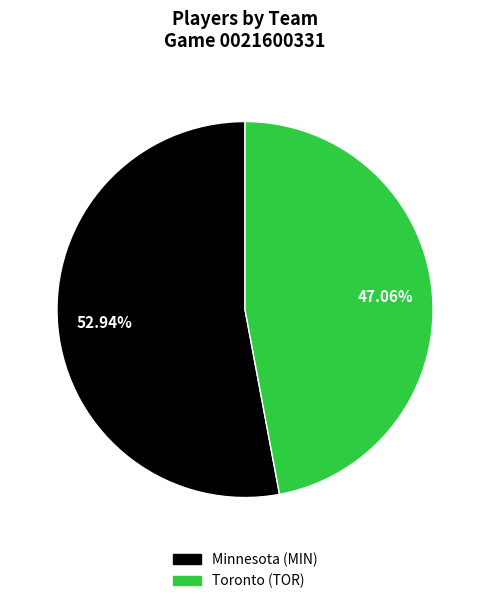

Count the number of slices in the pie.

2